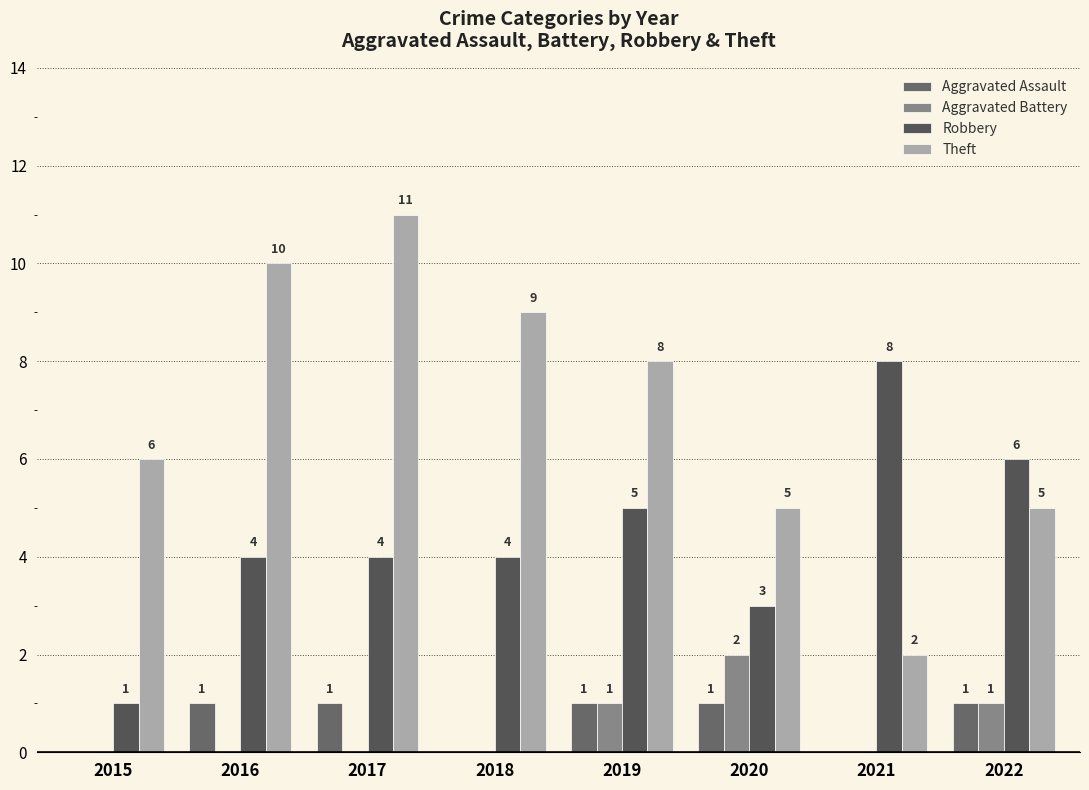

Reading right to left, list all the values displayed in this chart.

Aggravated Assault: 2022=1	2021=0	2020=1	2019=1	2018=0	2017=1	2016=1	2015=0
Aggravated Battery: 2022=1	2021=0	2020=2	2019=1	2018=0	2017=0	2016=0	2015=0
Robbery: 2022=6	2021=8	2020=3	2019=5	2018=4	2017=4	2016=4	2015=1
Theft: 2022=5	2021=2	2020=5	2019=8	2018=9	2017=11	2016=10	2015=6